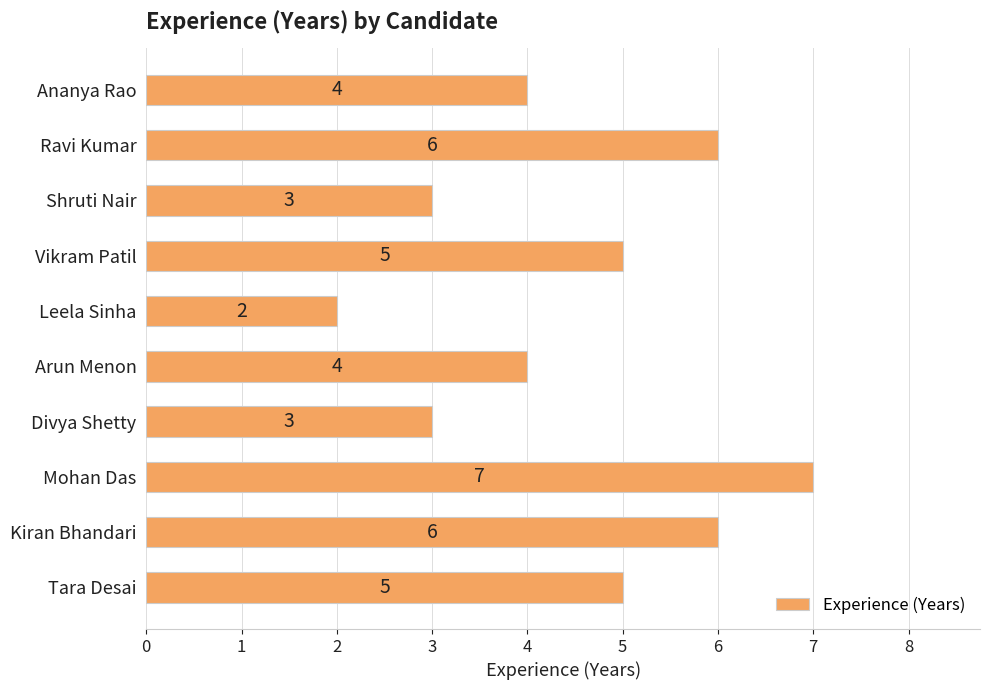

What is the sum of all values?

45